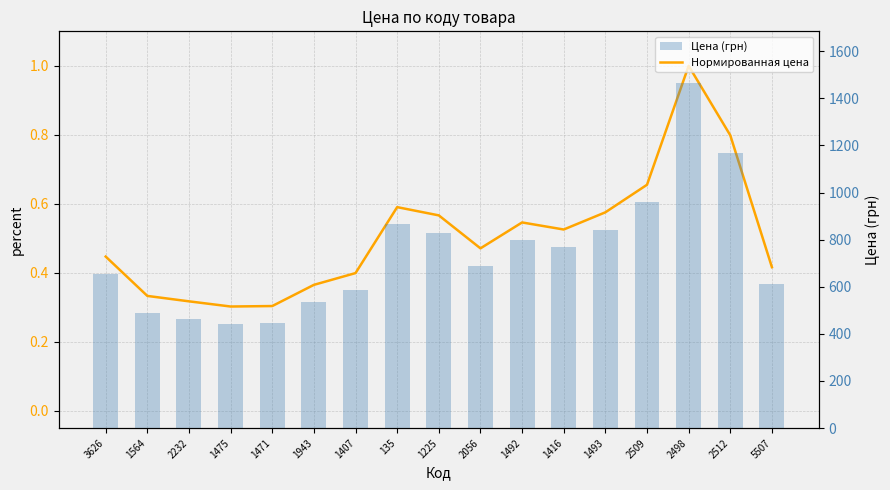

Reading left to right, extract all data points from this chart.

Нормированная цена: 0.4	0.3	0.3	0.3	0.3	0.4	0.4	0.6	0.6	0.5	0.5	0.5	0.6	0.7	1.0	0.8	0.4
Цена (грн): 655.0	488.0	465.0	443.0	445.0	535.0	585.0	865.0	830.0	690.0	800.0	770.0	843.0	960.0	1465.0	1170.0	610.0